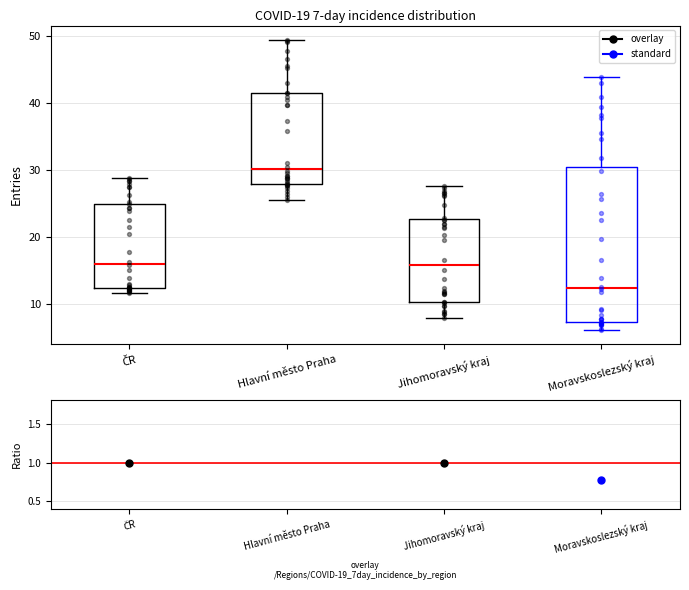

Which box has the lowest median line?

Moravskoslezský kraj